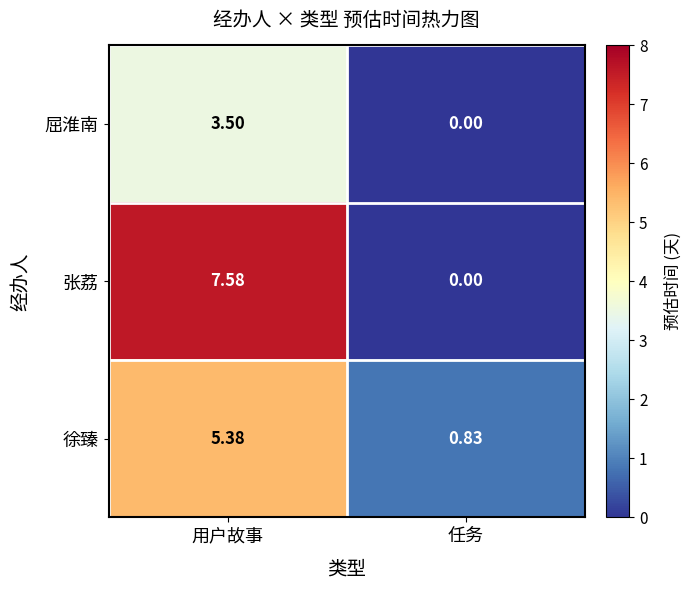

Rank the series by their maximum value, from lowest to highest.

屈淮南, 徐臻, 张荔